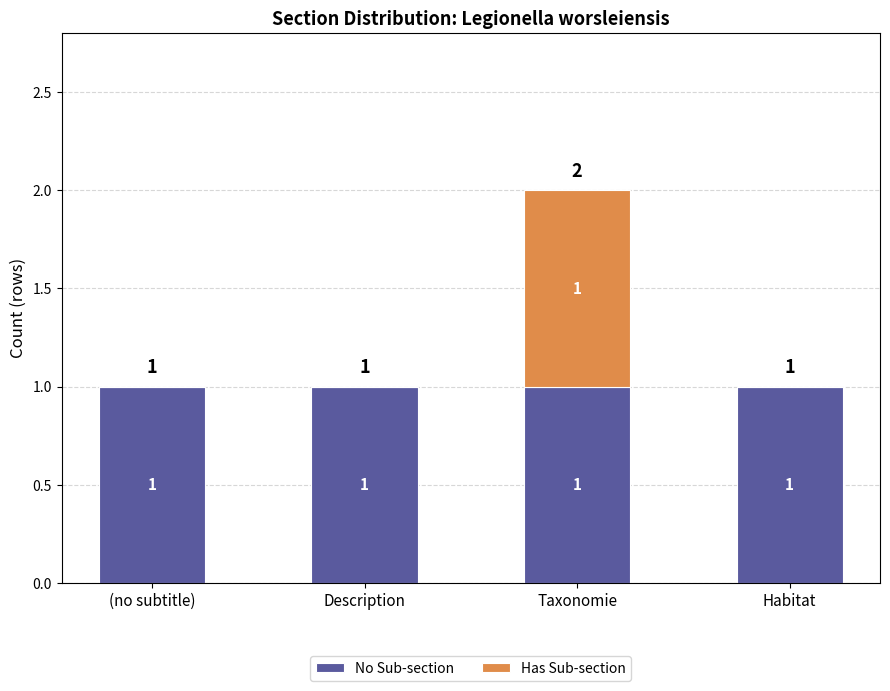

At which category is the sum across all series the highest?

Taxonomie